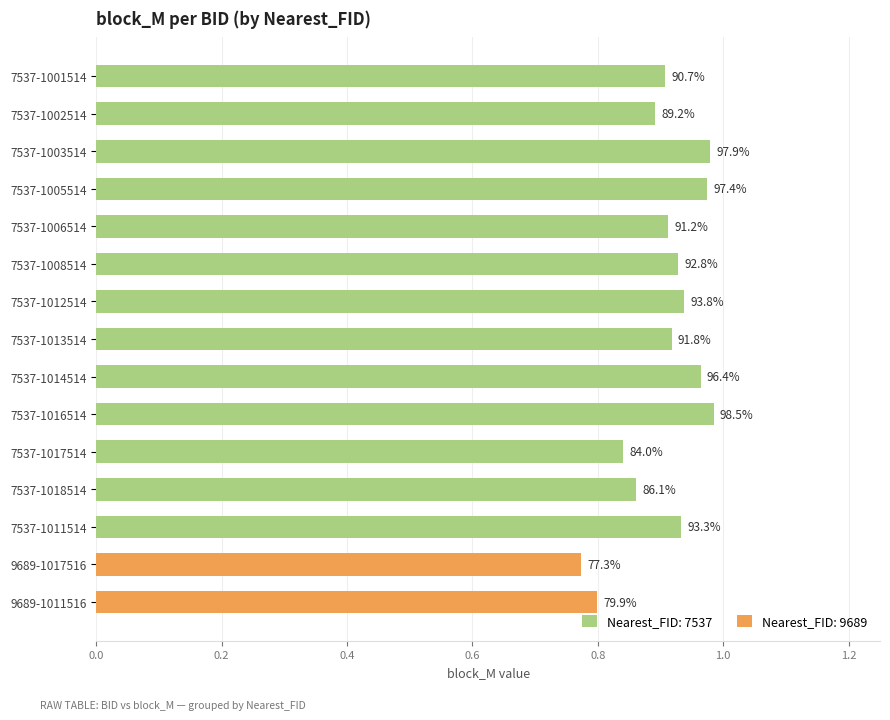

List the labels in order of value, largest first.

7537-1016514, 7537-1003514, 7537-1005514, 7537-1014514, 7537-1012514, 7537-1011514, 7537-1008514, 7537-1013514, 7537-1006514, 7537-1001514, 7537-1002514, 7537-1018514, 7537-1017514, 9689-1011516, 9689-1017516